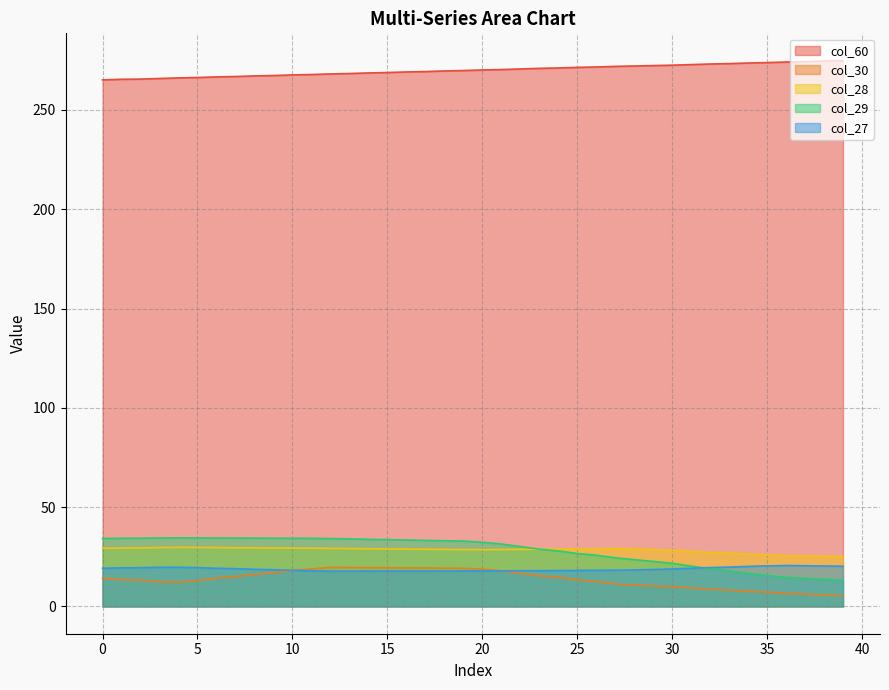

List the series in order of their peak value, lowest first.

col_30, col_27, col_28, col_29, col_60